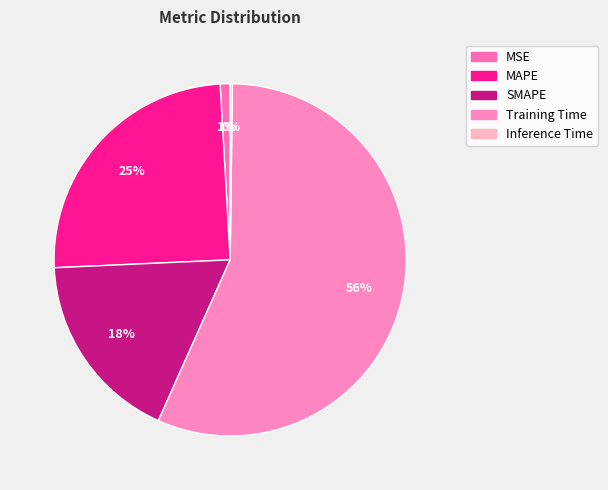

How many slices are in this pie chart?

5